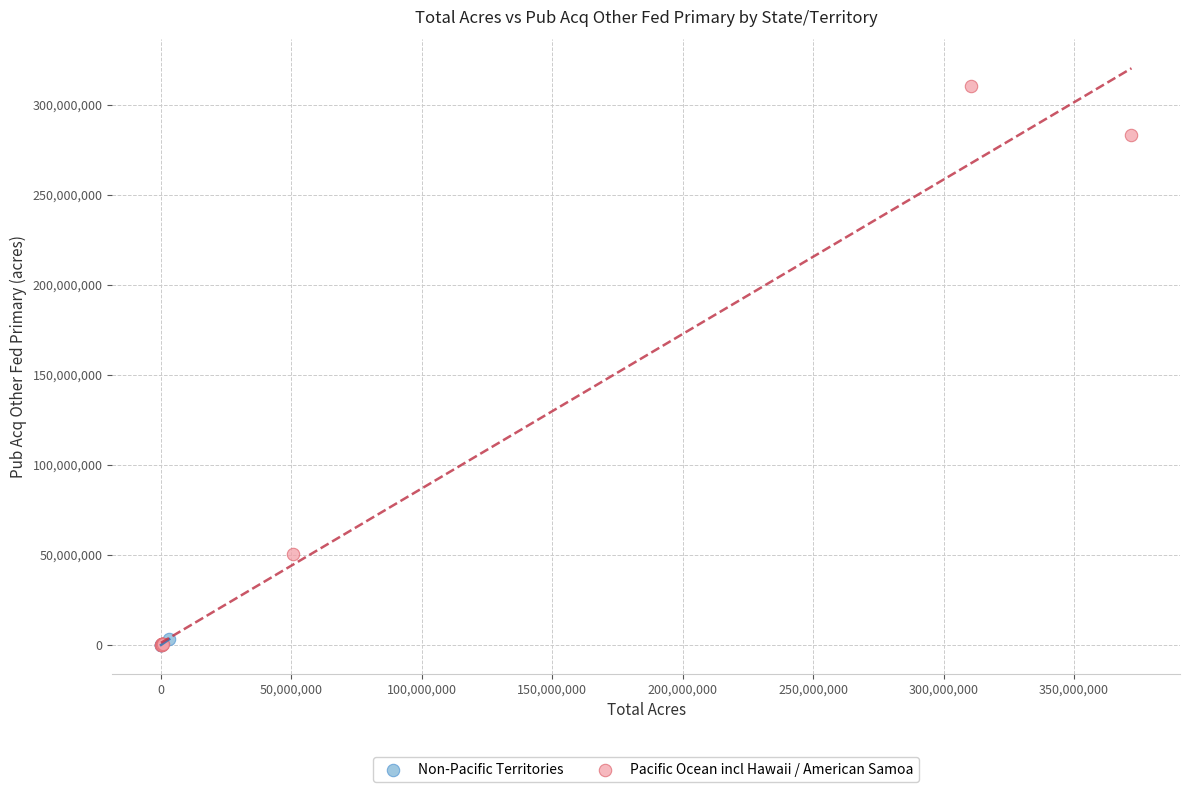

Which series reaches the maximum Y coordinate?

Pacific Ocean incl Hawaii / American Samoa